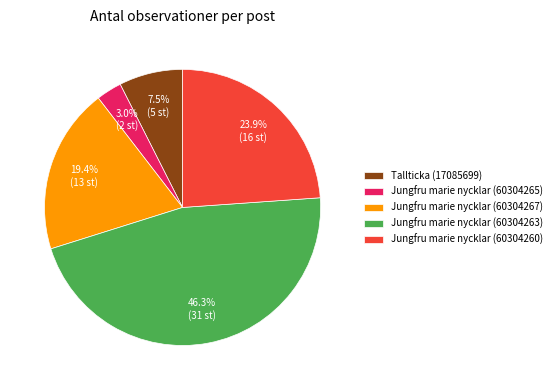

True or false: Jungfru marie nycklar (60304263) accounts for 53% of the total.

False